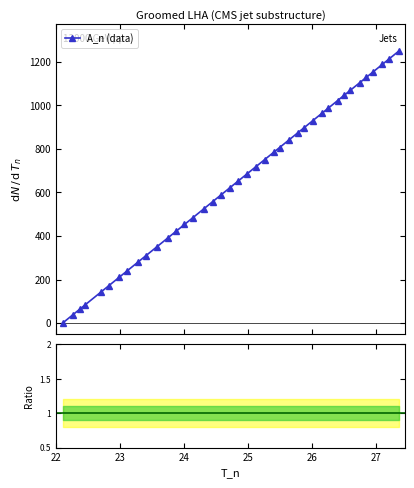

Which has a higher value, 25.125 or 22.824?

25.125